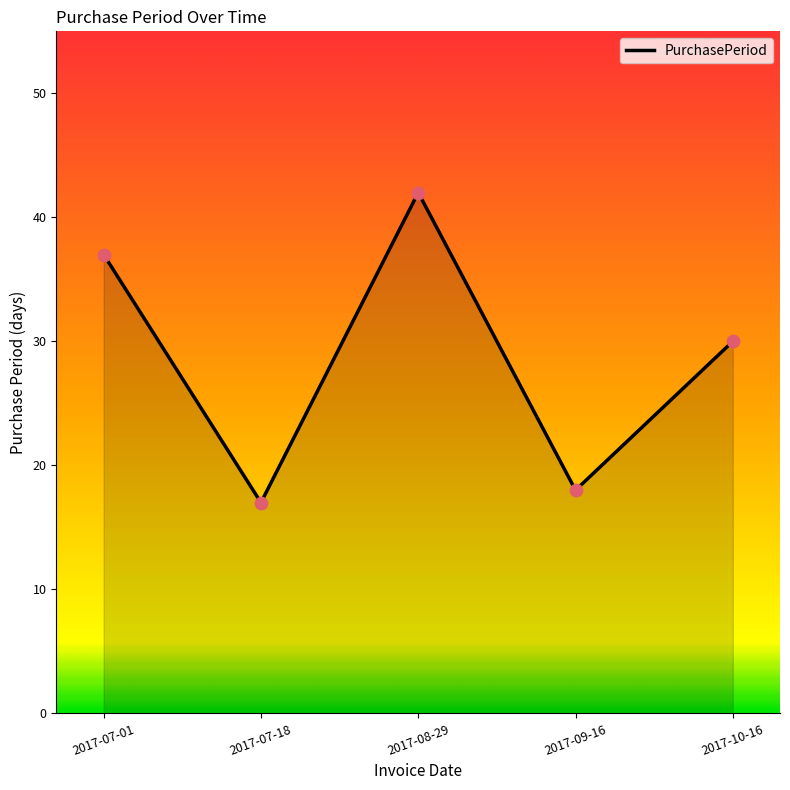

What is the change in value from 2017-07-18 to 2017-10-16?

+13